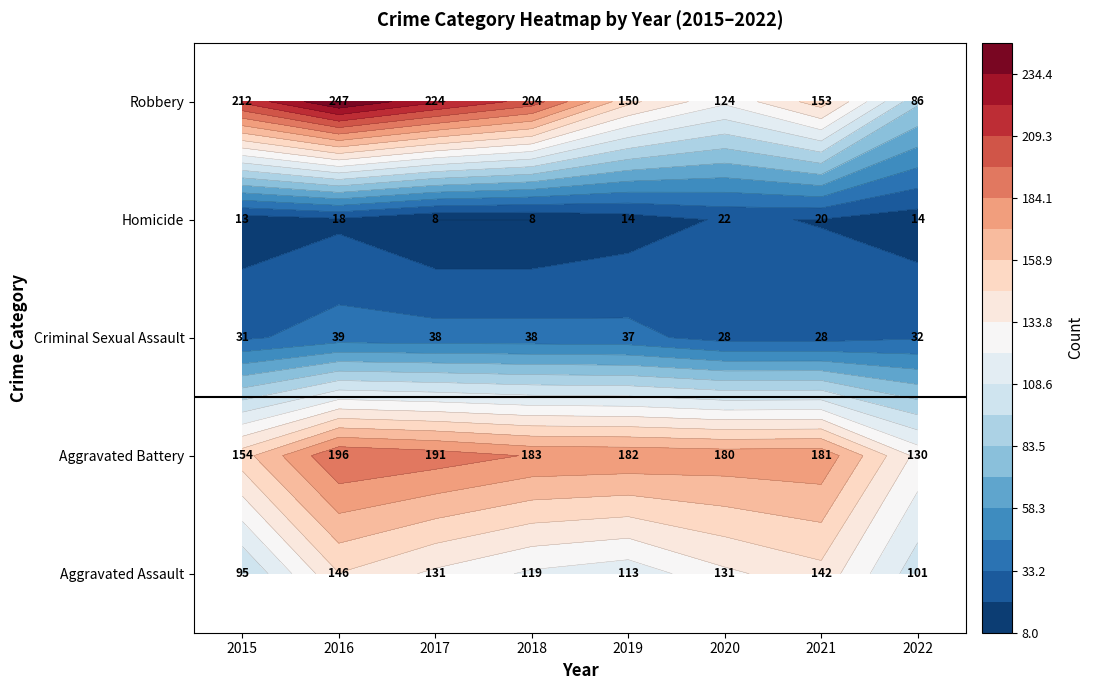

Rank the series by their maximum value, from highest to lowest.

Robbery, Aggravated Battery, Aggravated Assault, Criminal Sexual Assault, Homicide